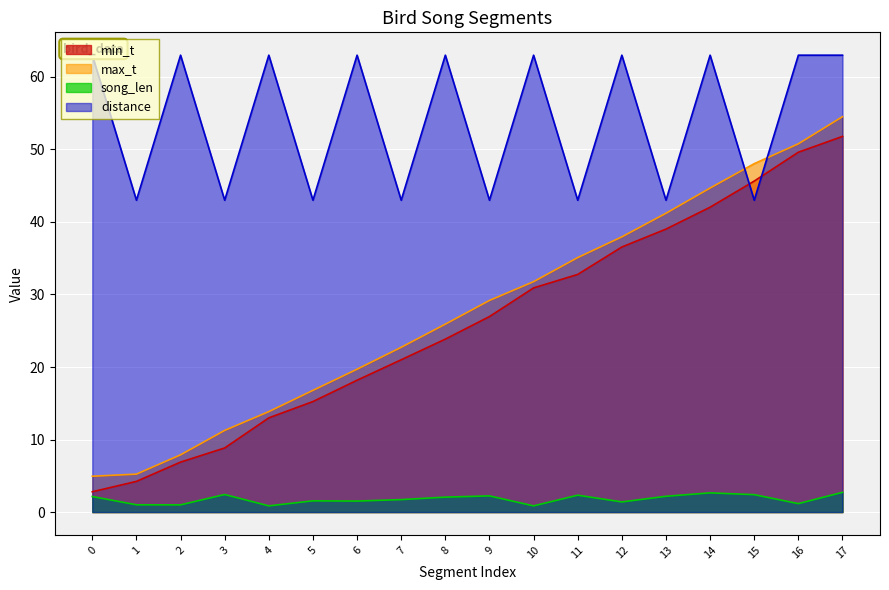

What is the value of the distance point at the 11th from the left?

63.0